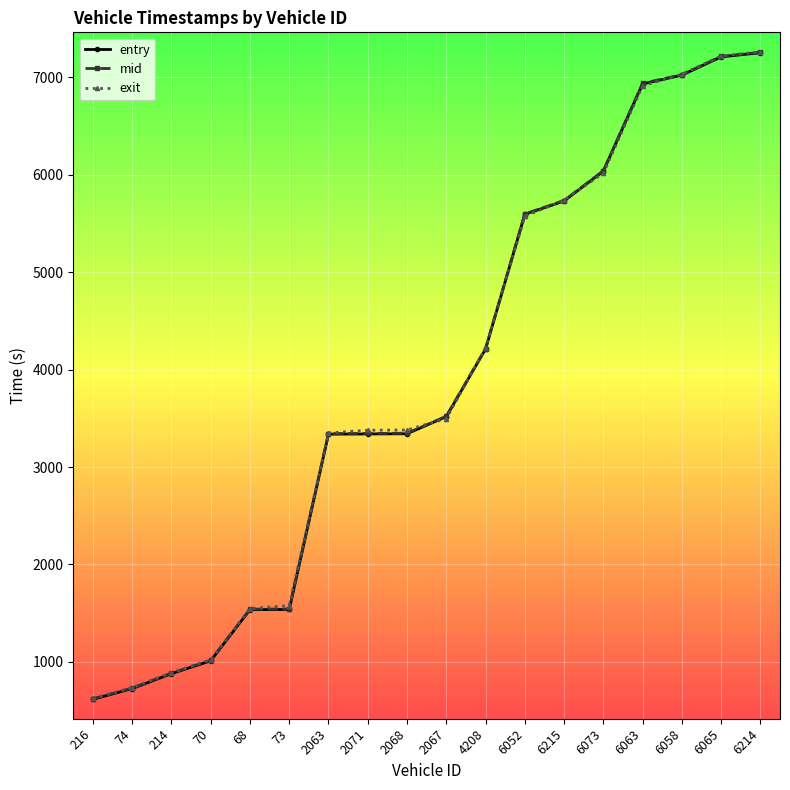

The mid series shows 455.4 at 70. True or false?

False